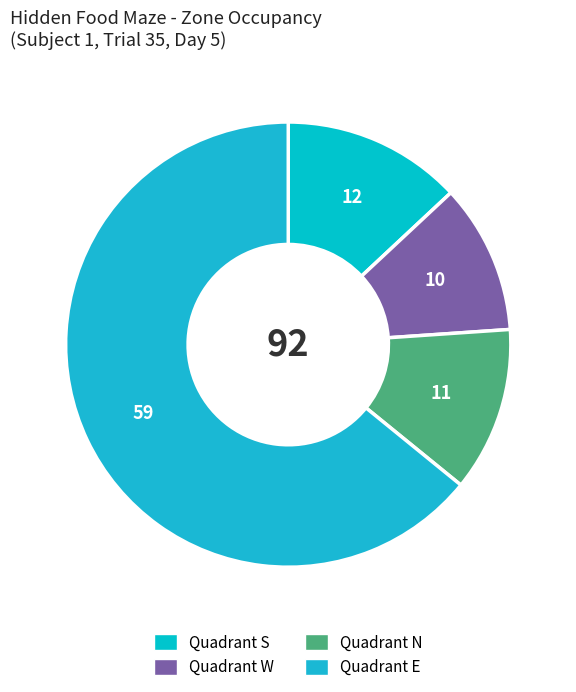

How many slices are in this pie chart?

4